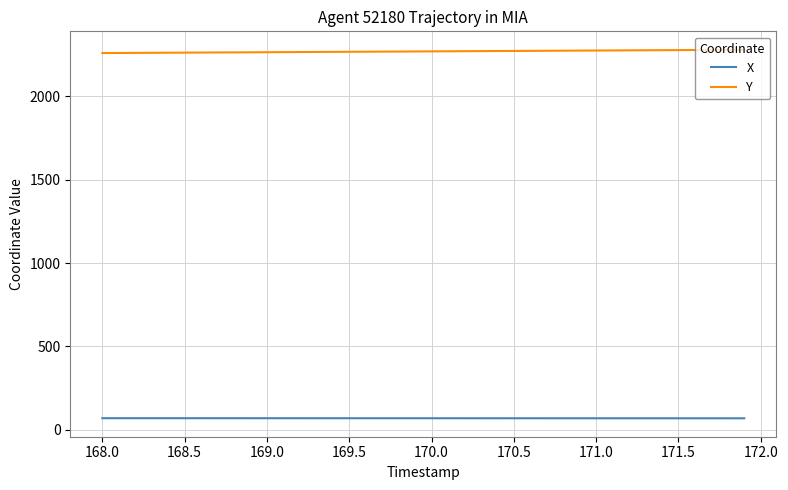

What are all the series names shown in the legend?

X, Y